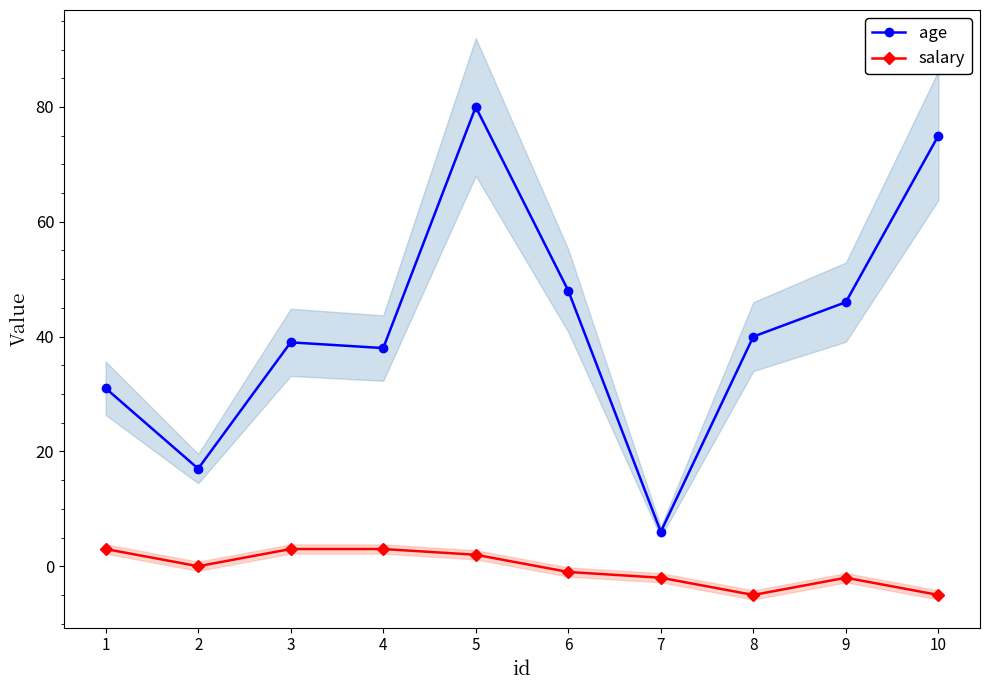

Which series has the largest range (max minus min)?

age